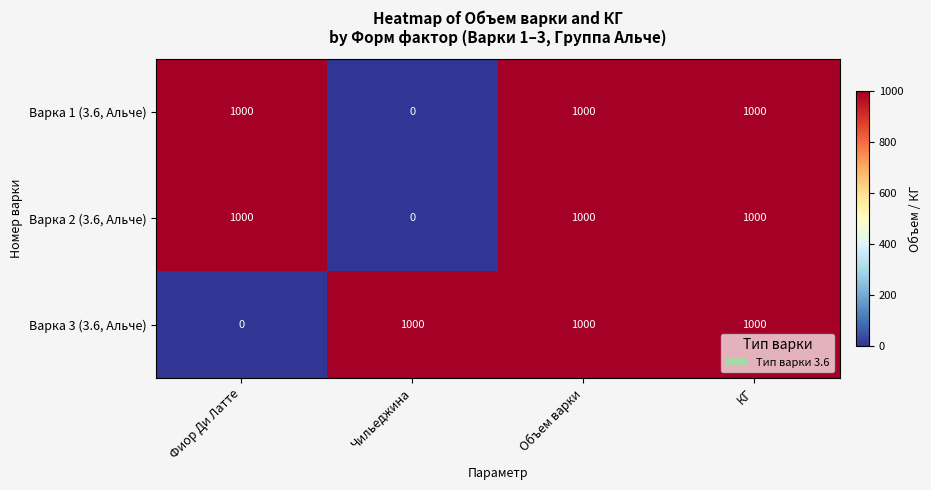

How many data points does each series have?

4